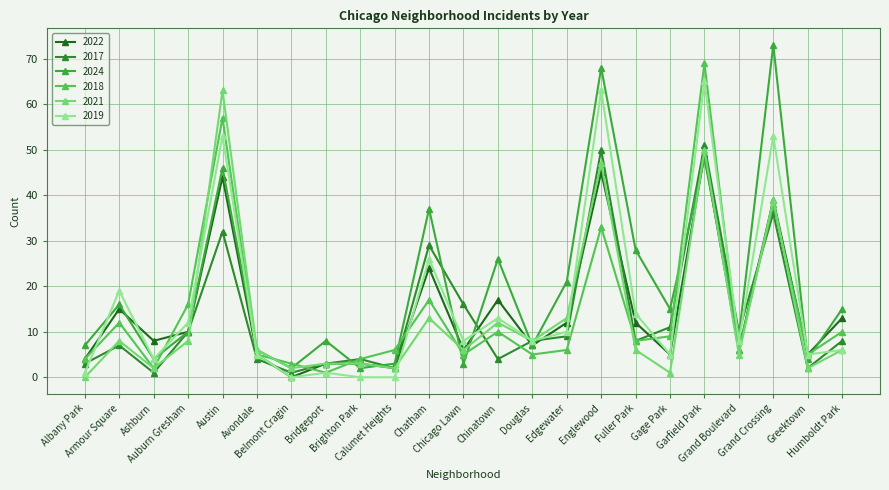

Count the number of categories in the chart.

23